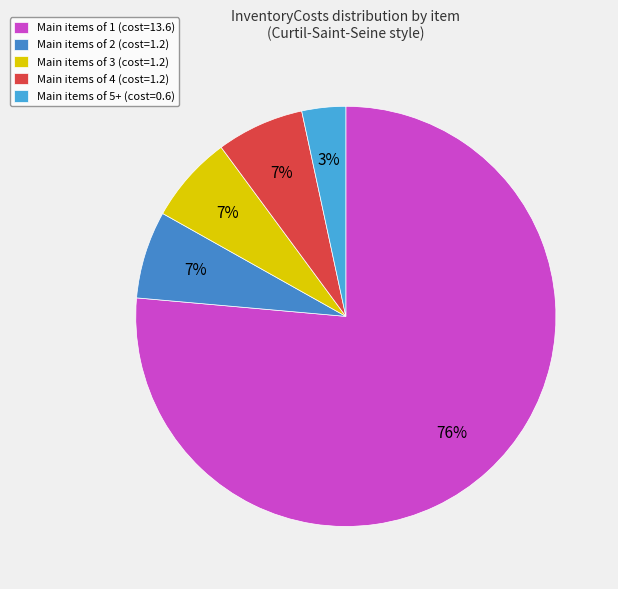

To the nearest percent, what is the difference between the largest and smallest slice percentages?

73%